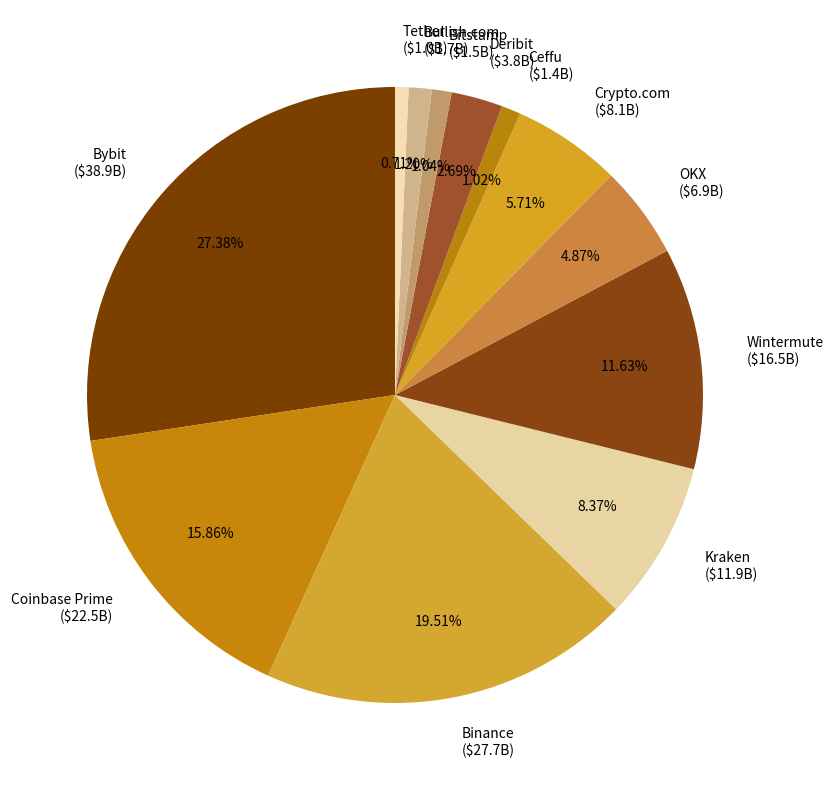

How many segments does this pie chart have?

12